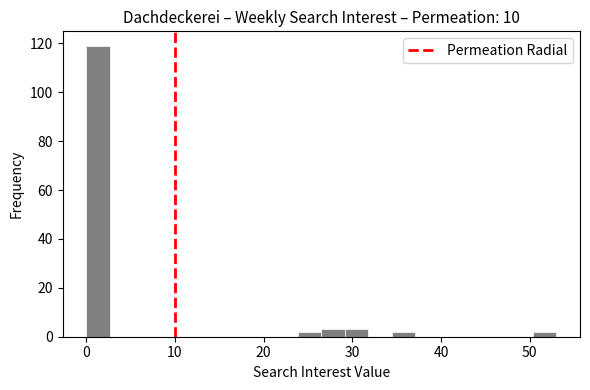

Read against the x-axis, roughly where is the centre of the tallest bar?

1